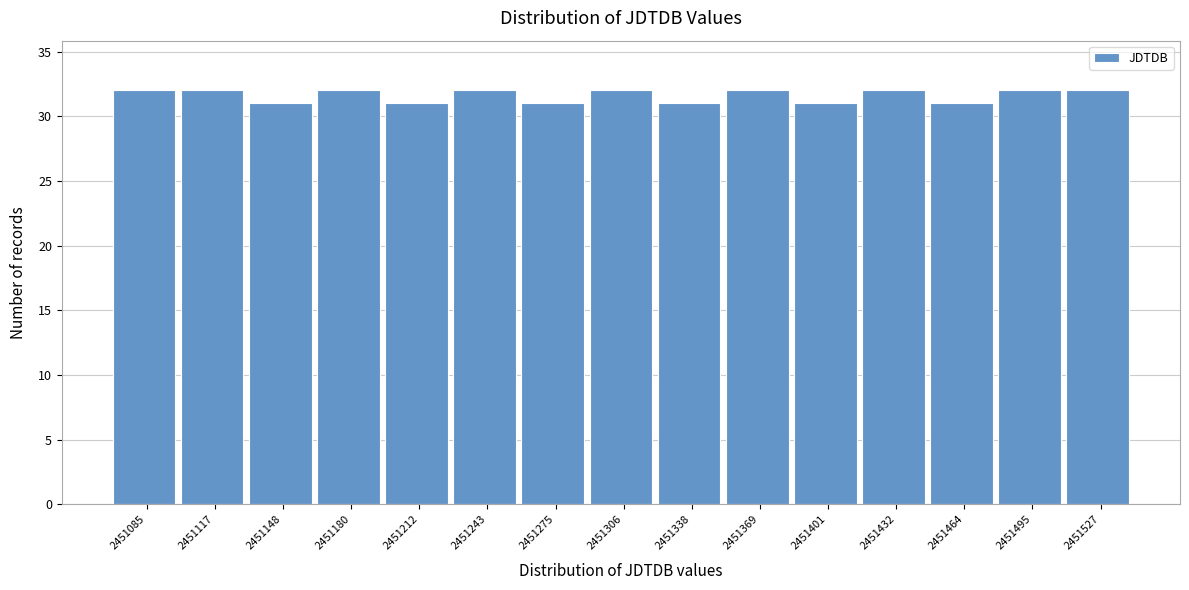

What is the height of the bar covering 2451260 to 2451290 on the x-axis? Neither the bar edges nor the heights are printed on the chart, so give them approximately, as read against the axes.

31